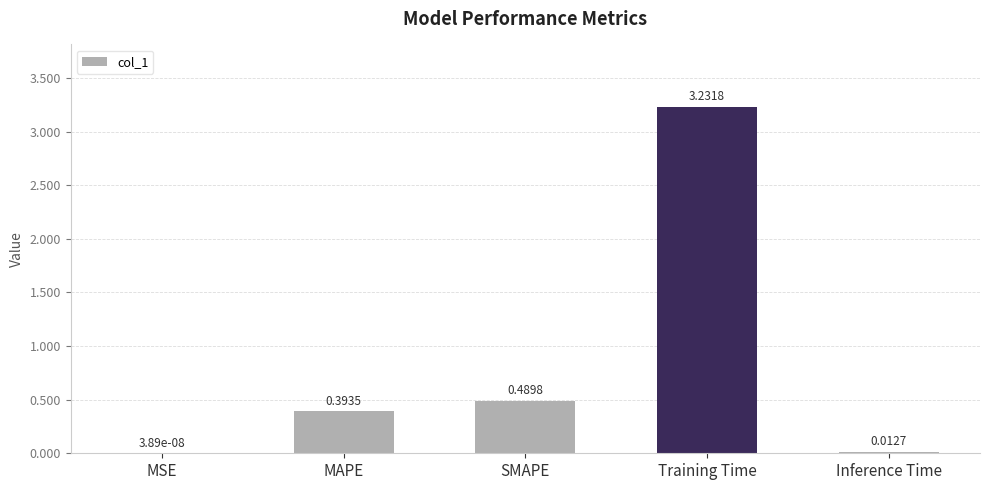

At which label is the value closest to 1?

SMAPE